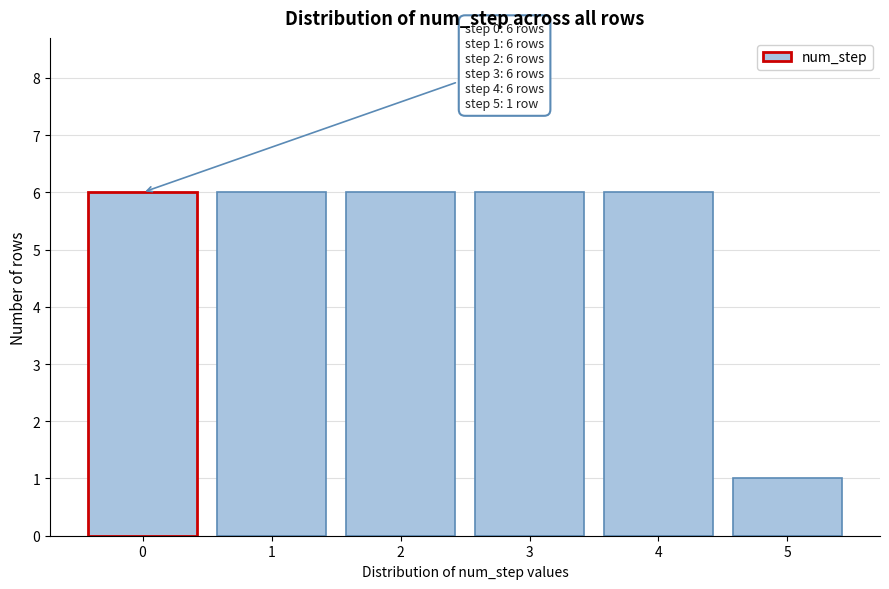

Reading right to left, list all the values displayed in this chart.

5=1	4=6	3=6	2=6	1=6	0=6